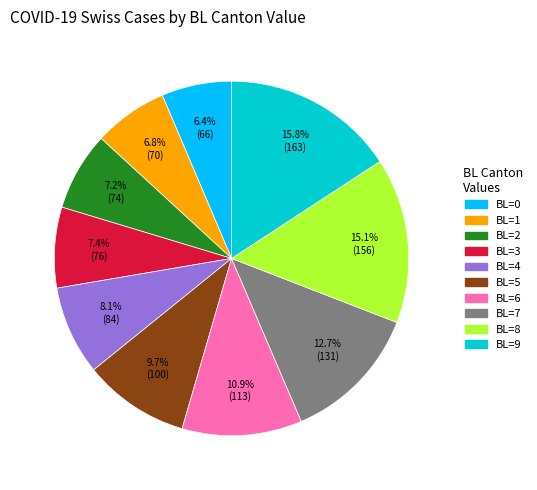

What is the total percentage of BL=9 and BL=7?

28.5%